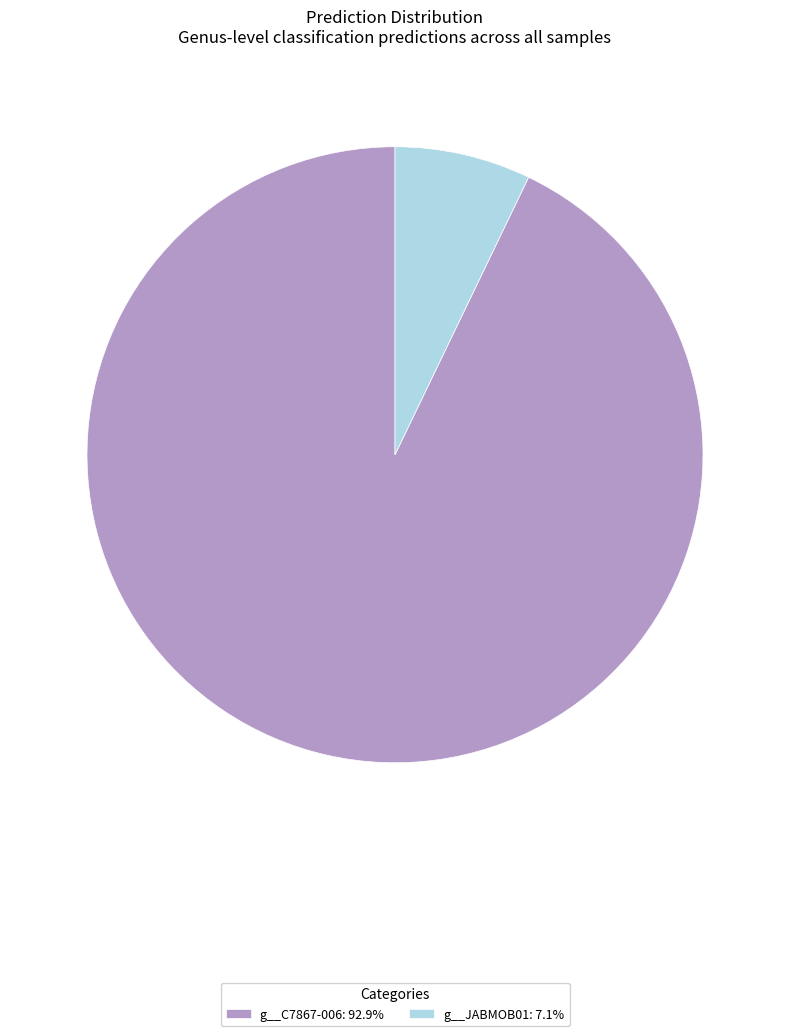

Do g__JABMOB01: 7.1% and g__C7867-006: 92.9% together represent more than half of the pie?

Yes